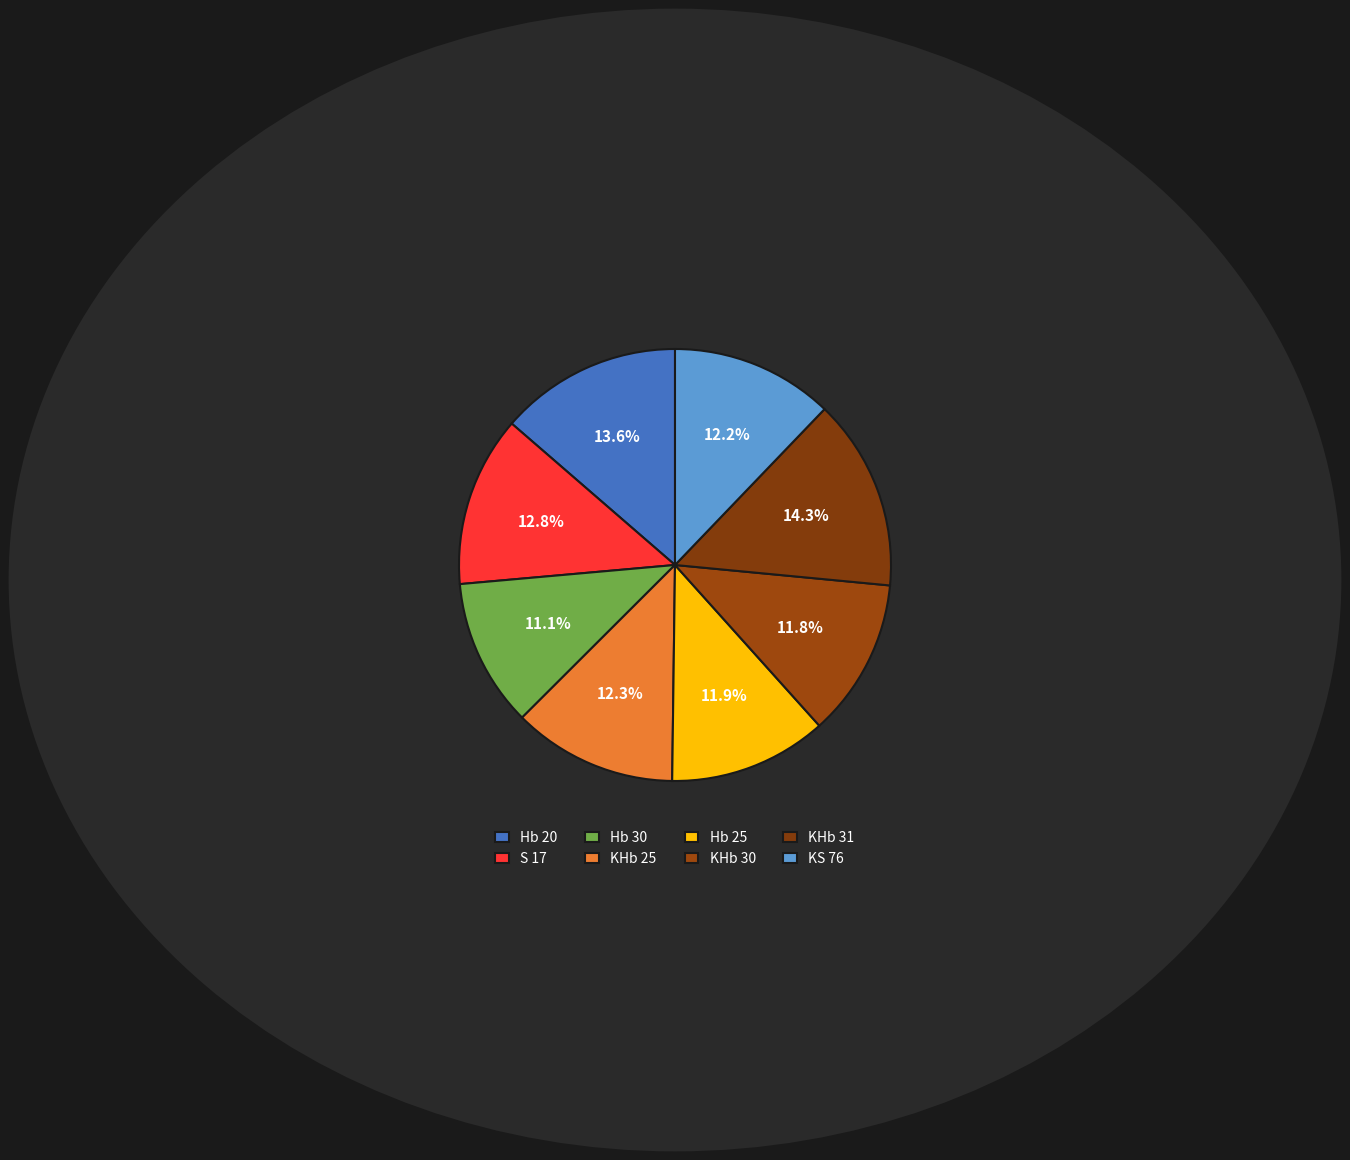

The KHb 25 slice represents 2% of the pie. True or false?

False